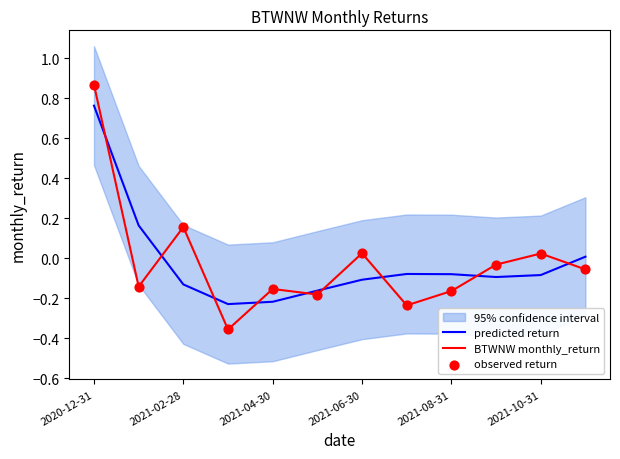

At which category is the sum across all series the highest?

2020-12-31